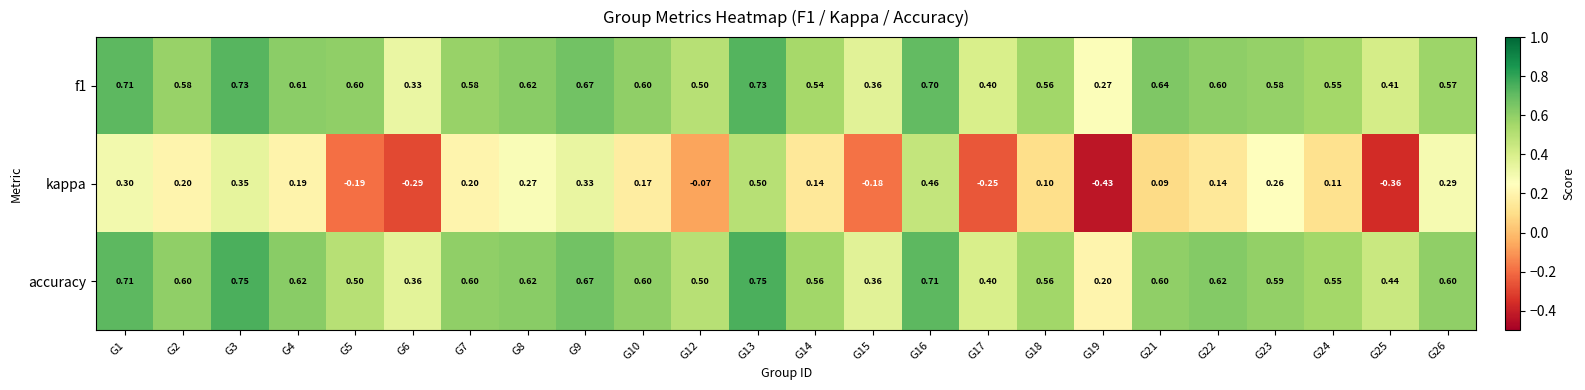

Which series has the widest spread of values?

kappa